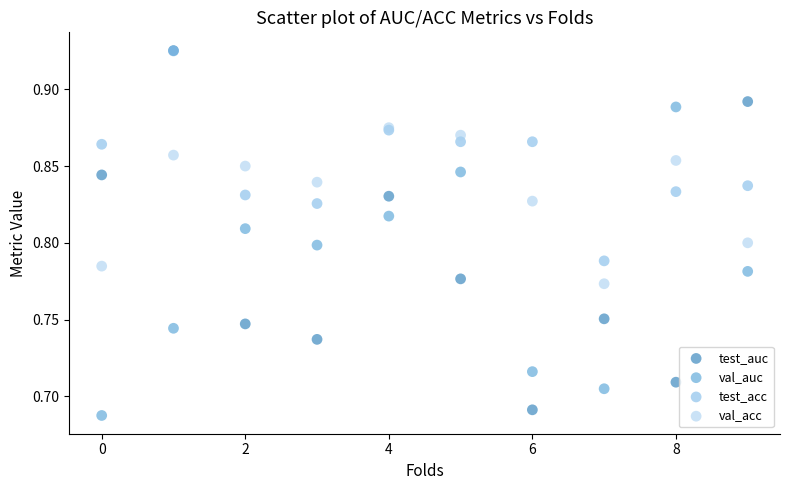

What are all the series names shown in the legend?

test_auc, val_auc, test_acc, val_acc